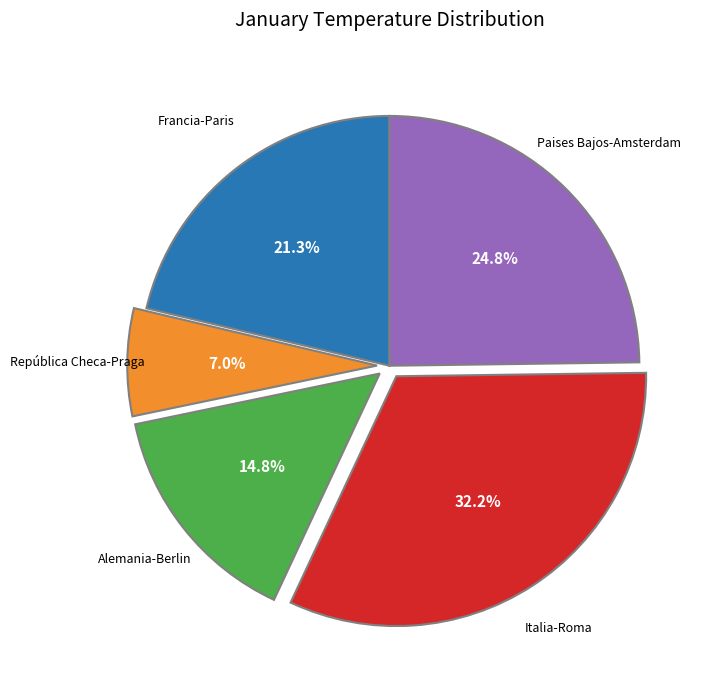

Rank the categories by value from highest to lowest.

Italia-Roma, Paises Bajos-Amsterdam, Francia-Paris, Alemania-Berlin, República Checa-Praga